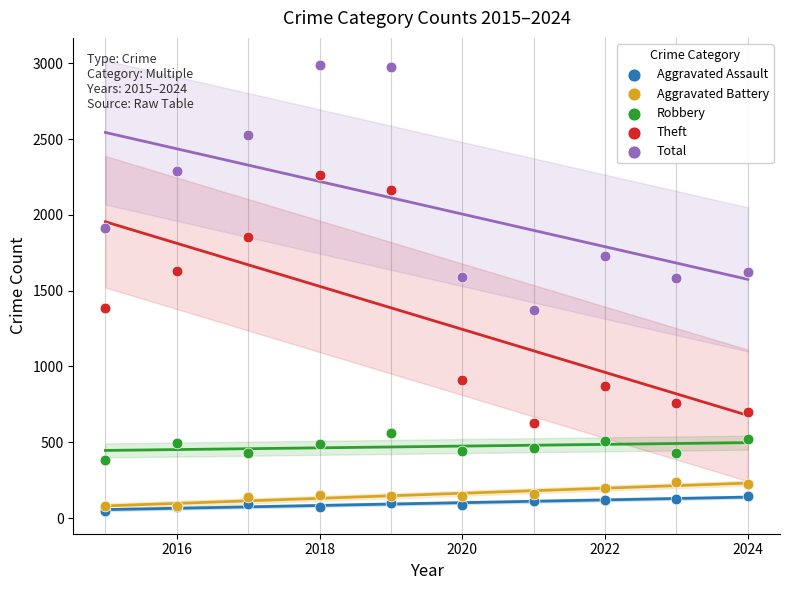

What are all the series names shown in the legend?

Aggravated Assault, Aggravated Battery, Robbery, Theft, Total